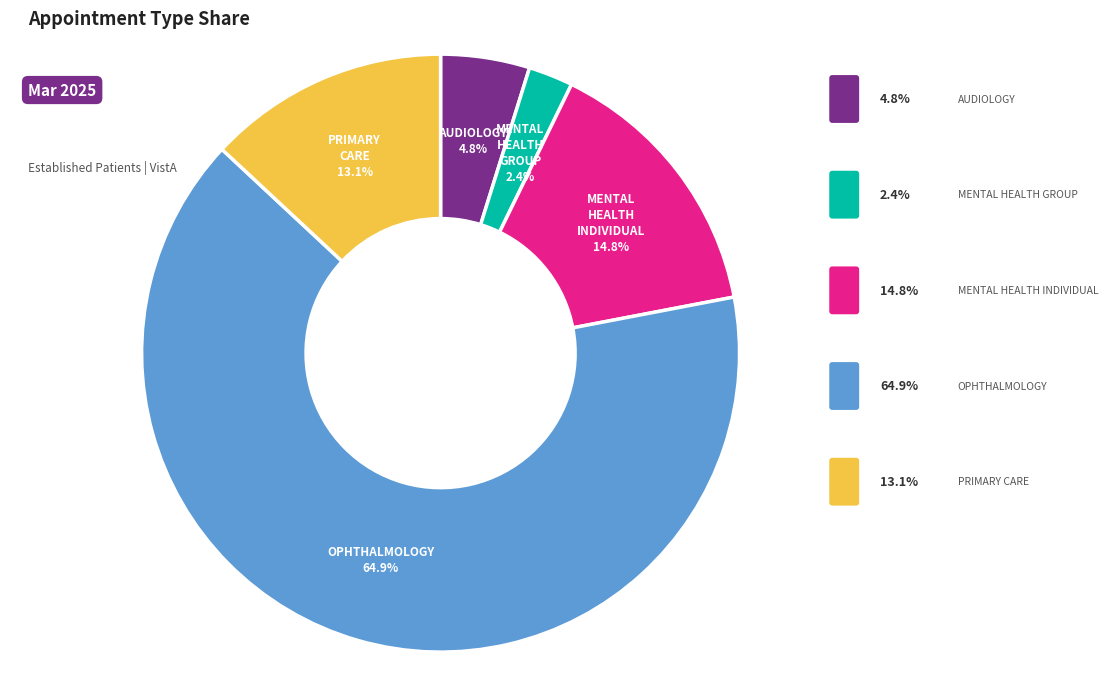

Is there any slice that represents more than half of the pie?

Yes